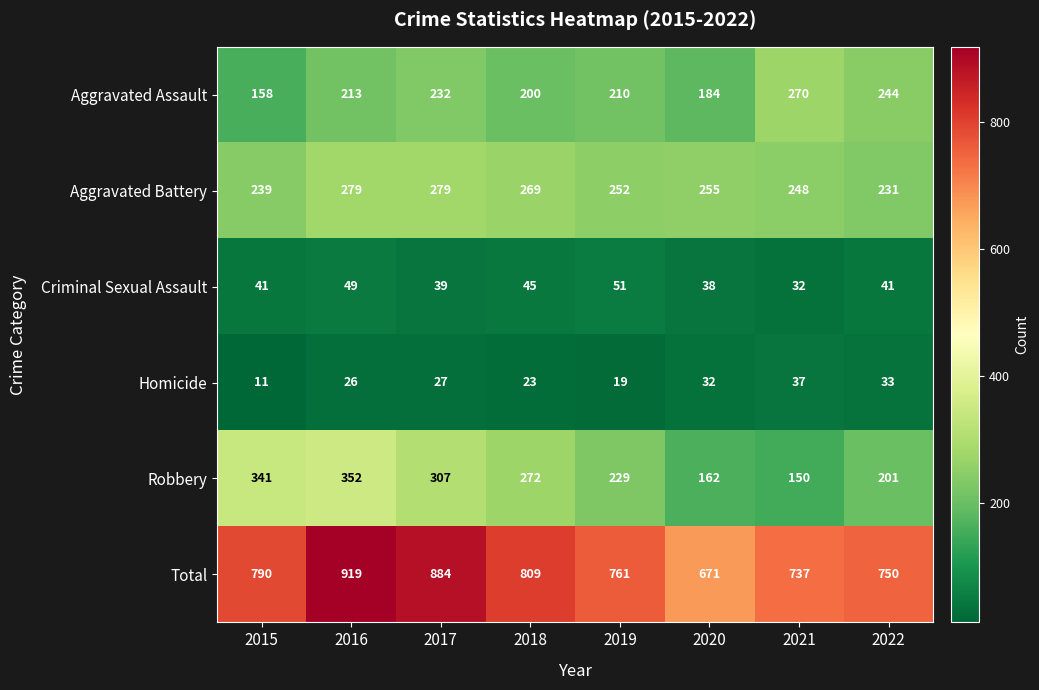

What is the maximum value for Aggravated Assault?

270